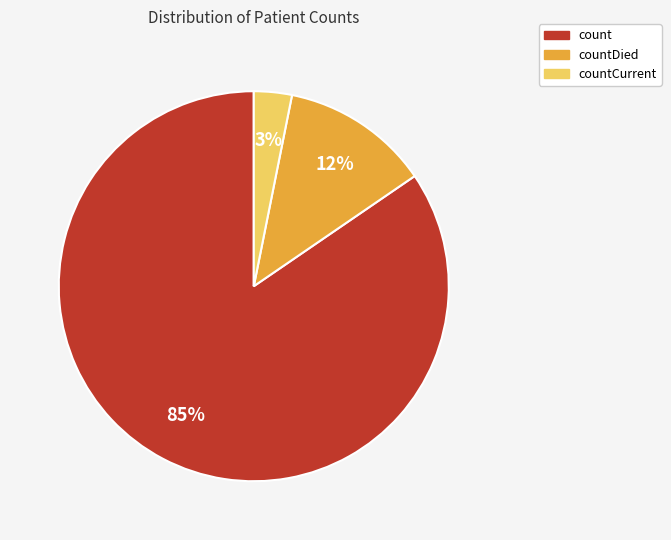

Is there any slice that represents more than half of the pie?

Yes